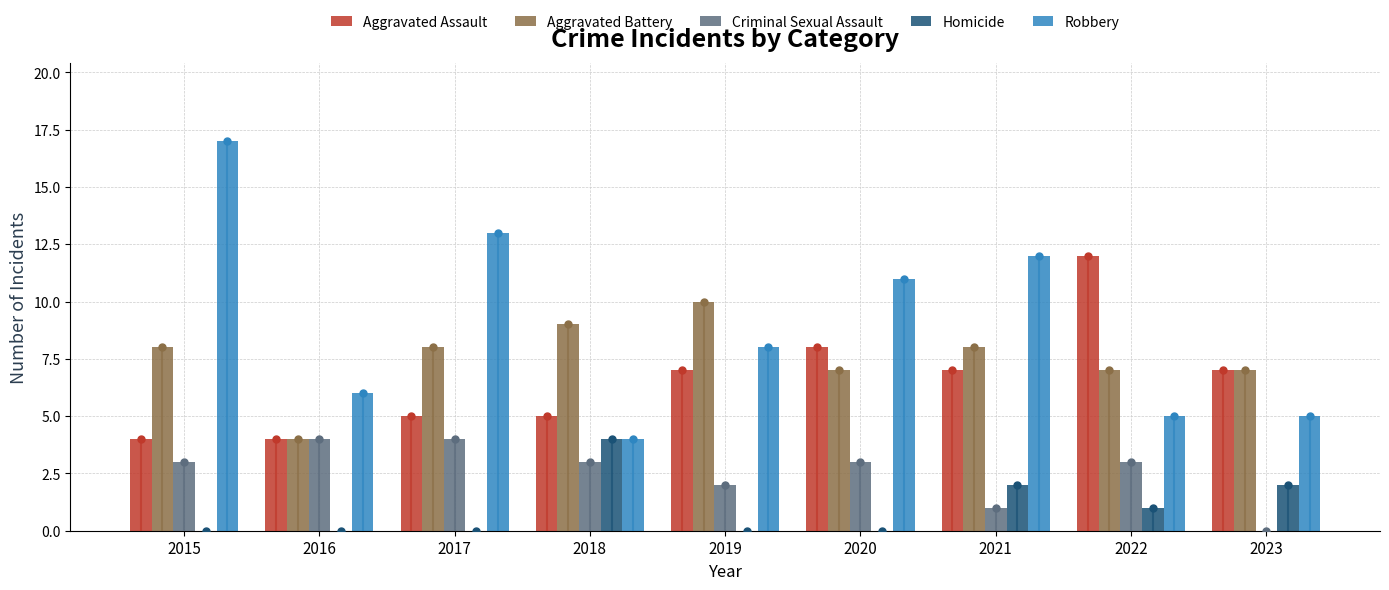

What is the sum of all Robbery values?

81